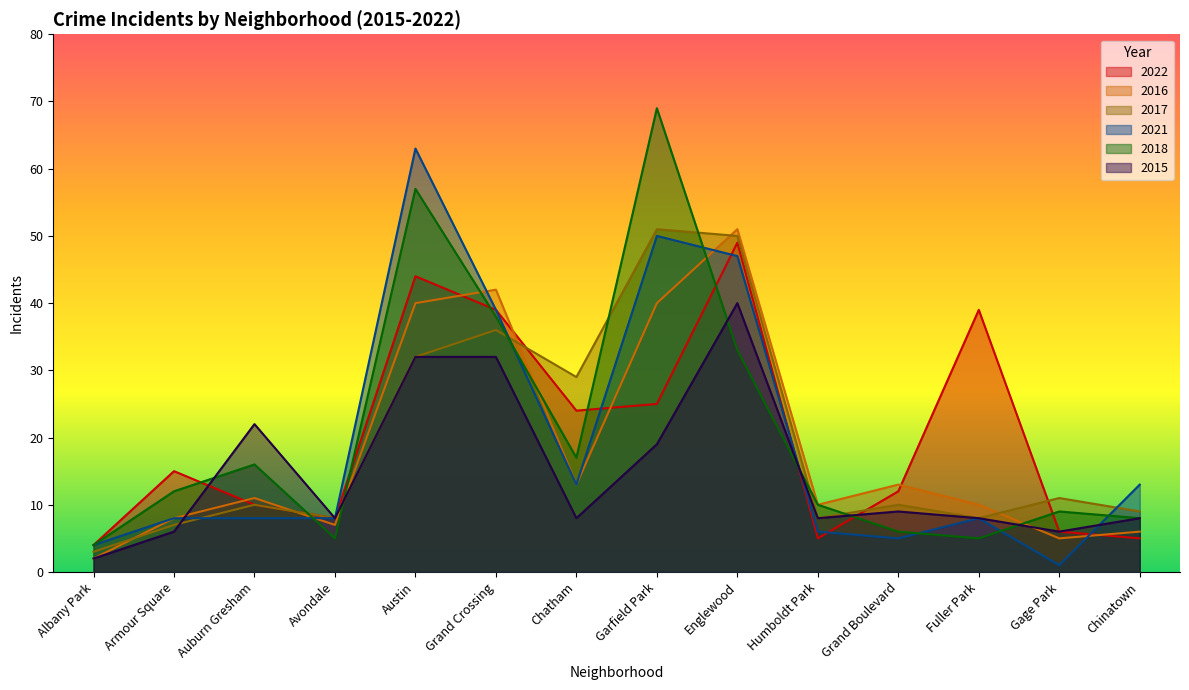

Reading left to right, extract all data points from this chart.

2022: 4	15	10	8	44	39	24	25	49	5	12	39	6	5
2016: 2	8	11	7	40	42	13	40	51	10	13	10	5	6
2017: 3	7	10	8	32	36	29	51	50	8	10	8	11	9
2021: 4	8	8	8	63	39	13	50	47	6	5	8	1	13
2018: 4	12	16	5	57	38	17	69	33	10	6	5	9	8
2015: 2	6	22	8	32	32	8	19	40	8	9	8	6	8